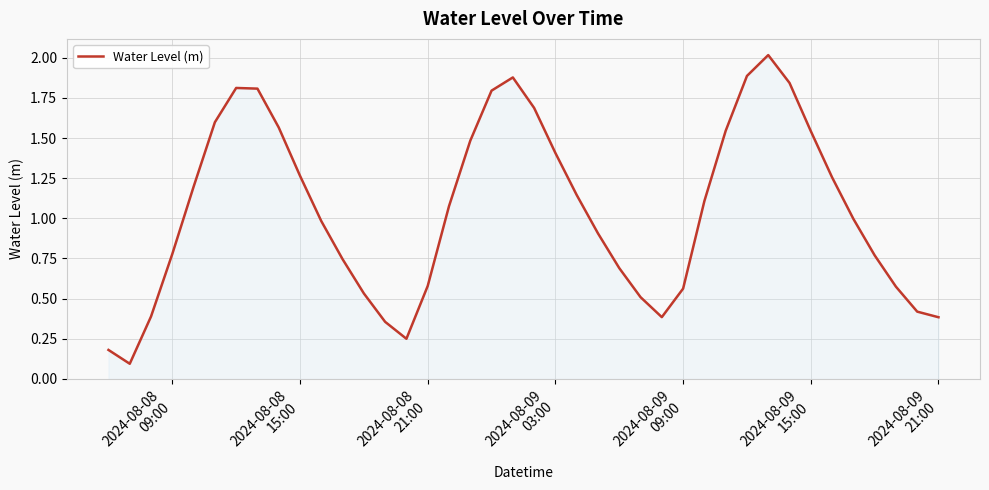

What is the minimum value shown in the chart?

0.1